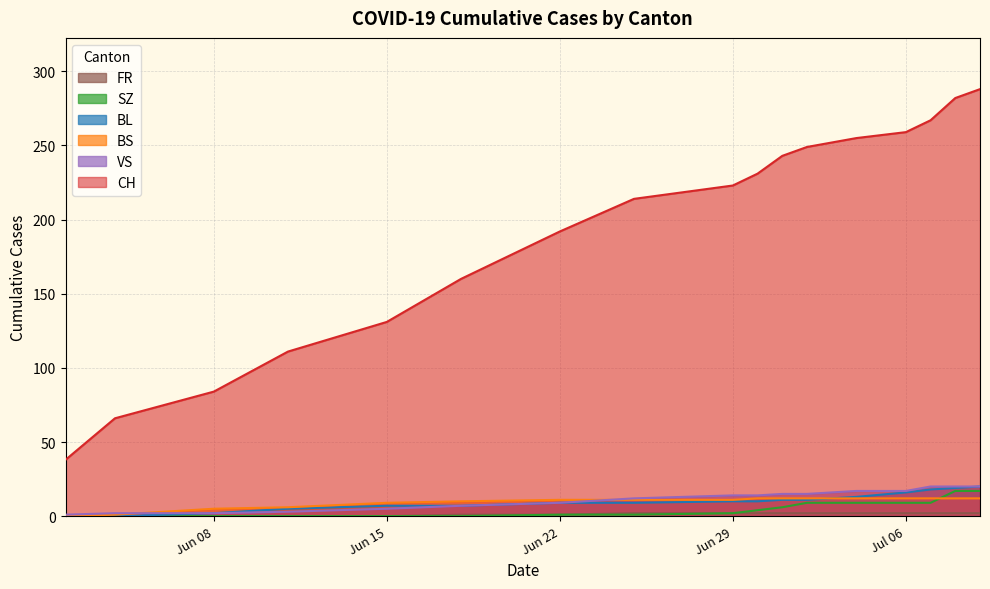

Which series has the largest total across all categories?

CH